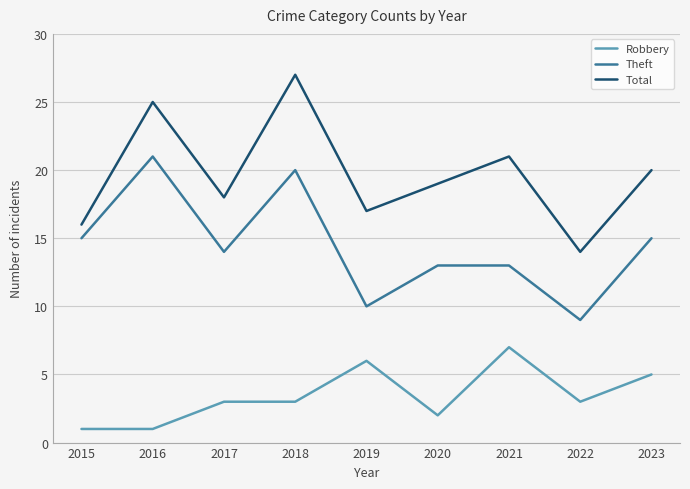

Which series changed the most between 2015 and 2021?

Robbery